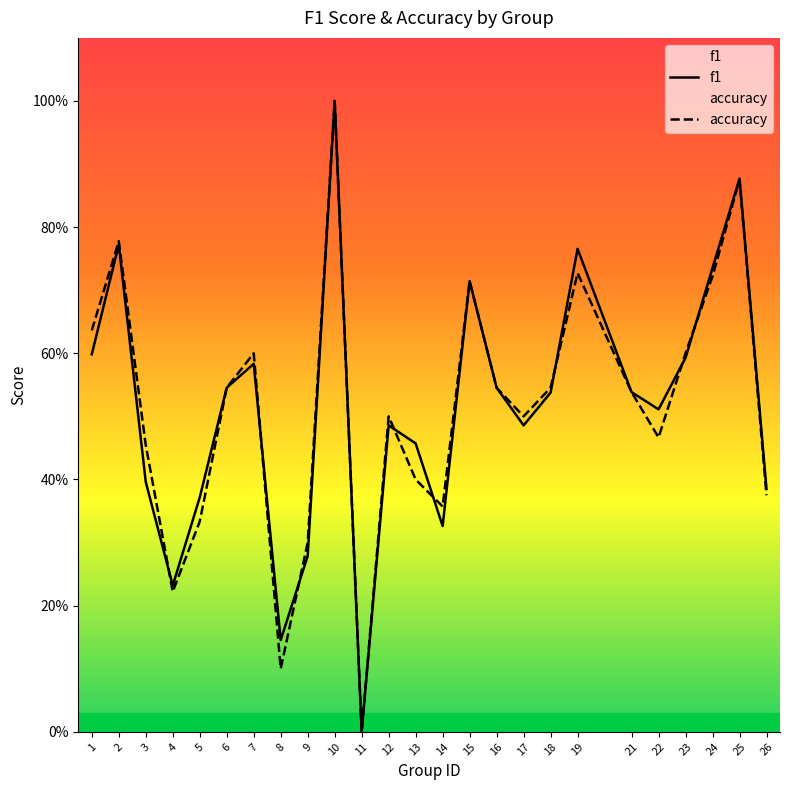

At which category does accuracy reach its first local valley?

4